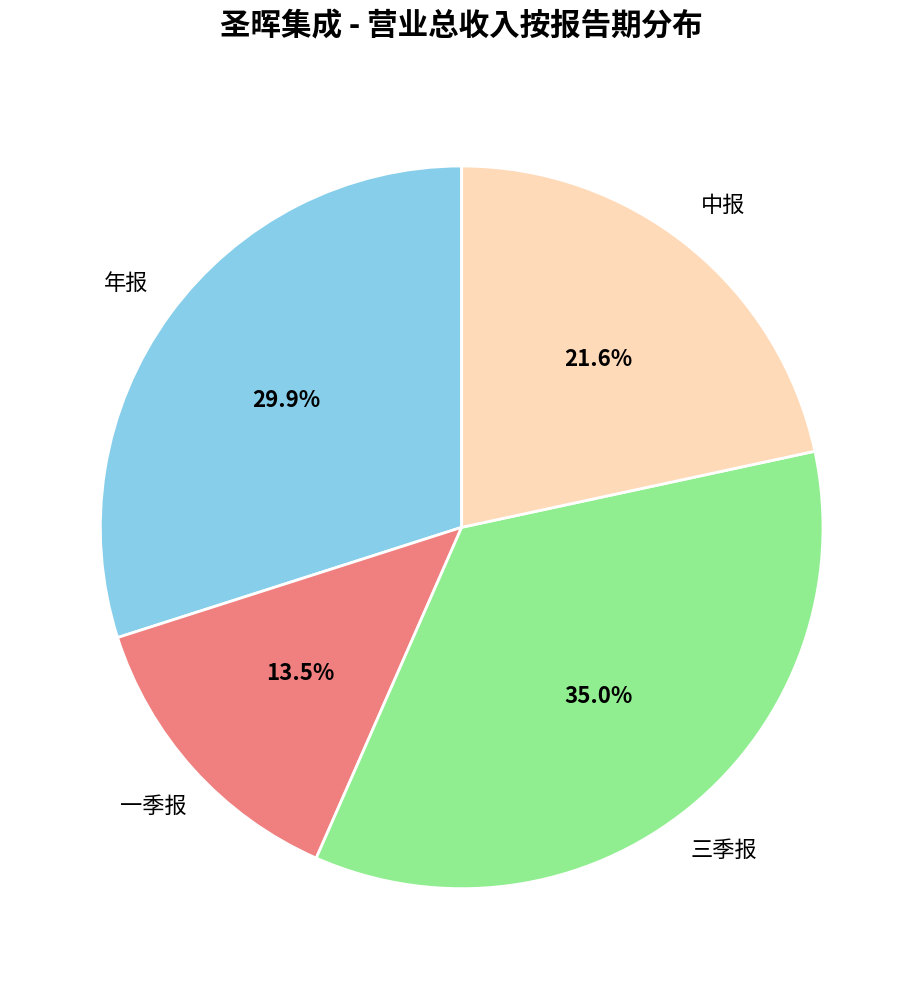

To the nearest percent, what is the combined percentage of 年报 and 中报?

52%